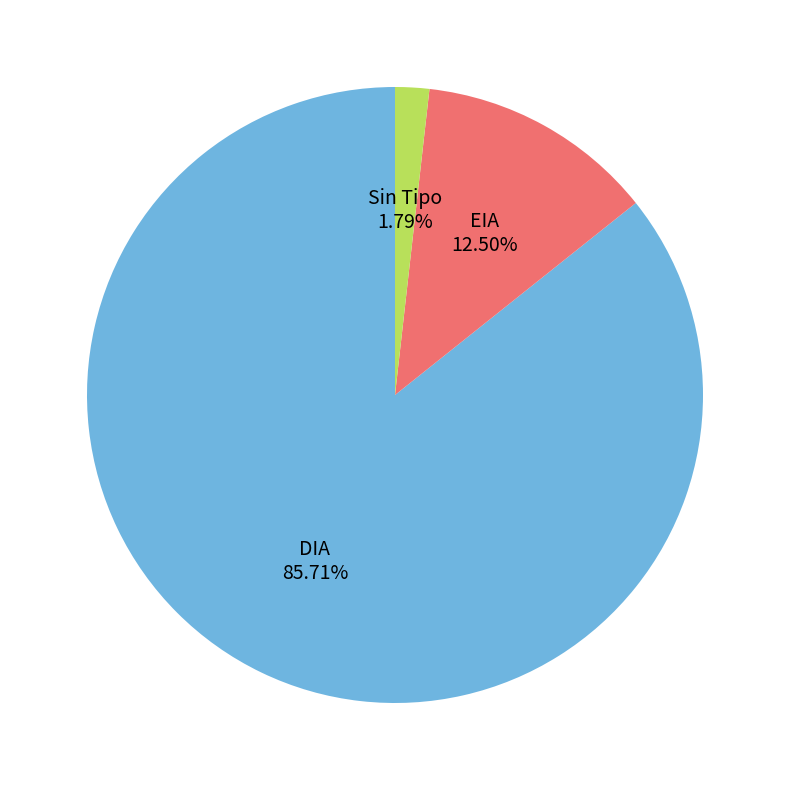

Does any single category account for the majority?

Yes